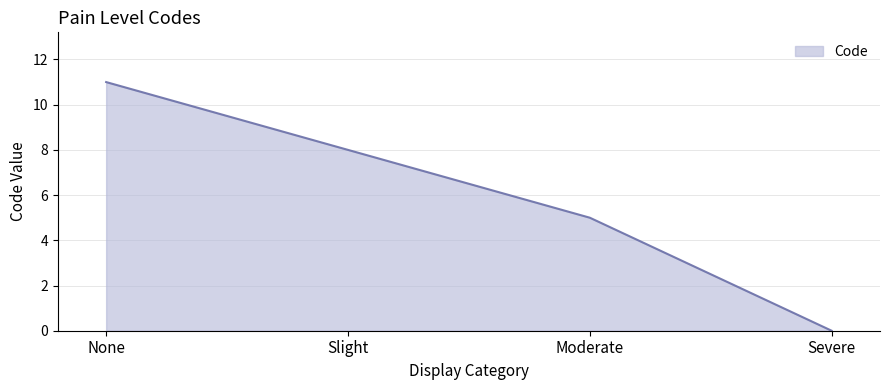

Reading right to left, what are all the values shown in this chart?

Severe=0	Moderate=5	Slight=8	None=11